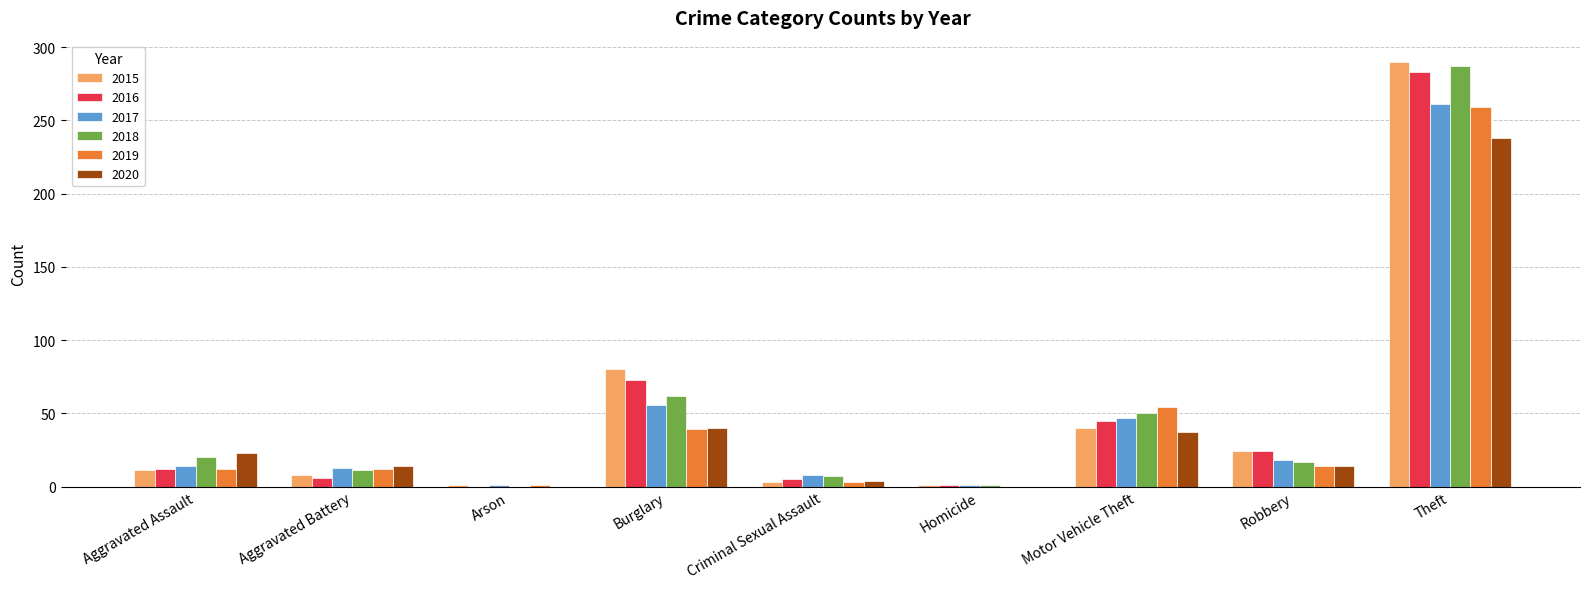

Read the 2019 value at Motor Vehicle Theft.

54